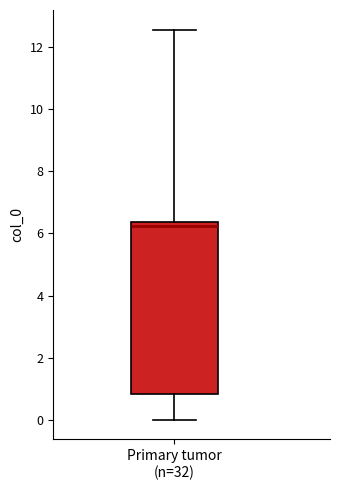

Read this box plot against the y-axis: the position of the median line, the range covered by the box, and the ends of both whiskers. The values are not printed on the chart, so give them approximately, as read against the axis.

median 6.2, box 0.8 to 6.4, whiskers 0.0 to 12.6